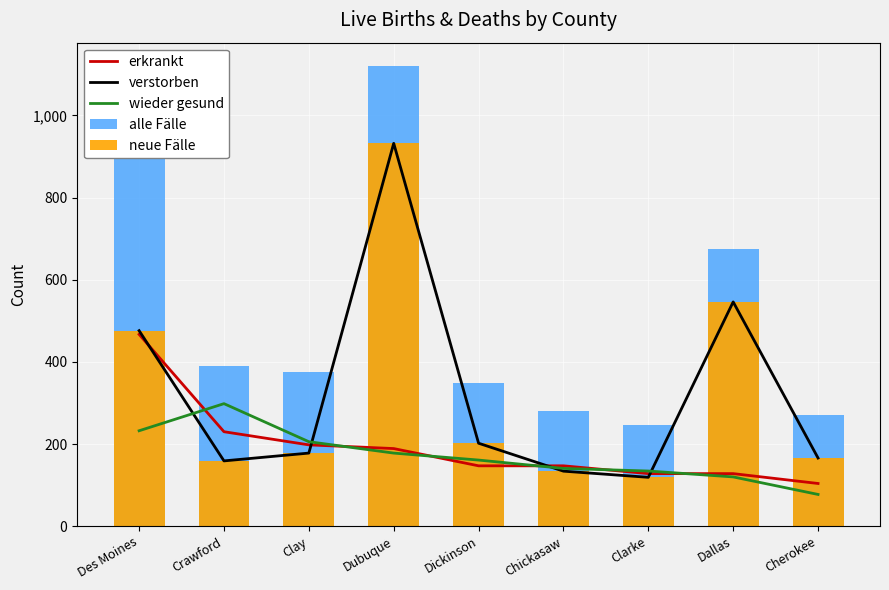

Is the value of neue Fälle at Chickasaw greater than the value of alle Fälle at Clay?

No